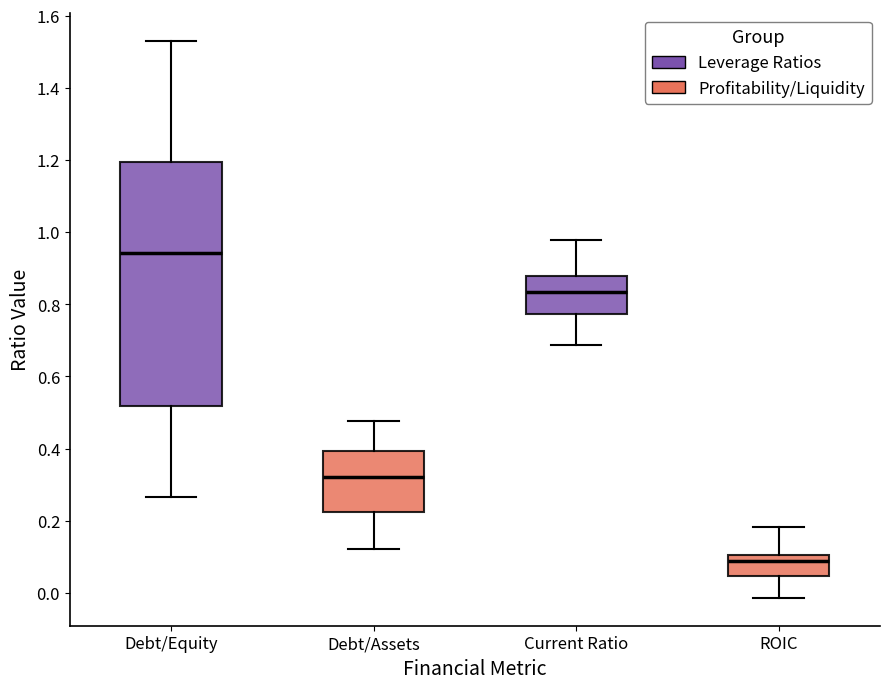

Which box has the lowest median line?

ROIC